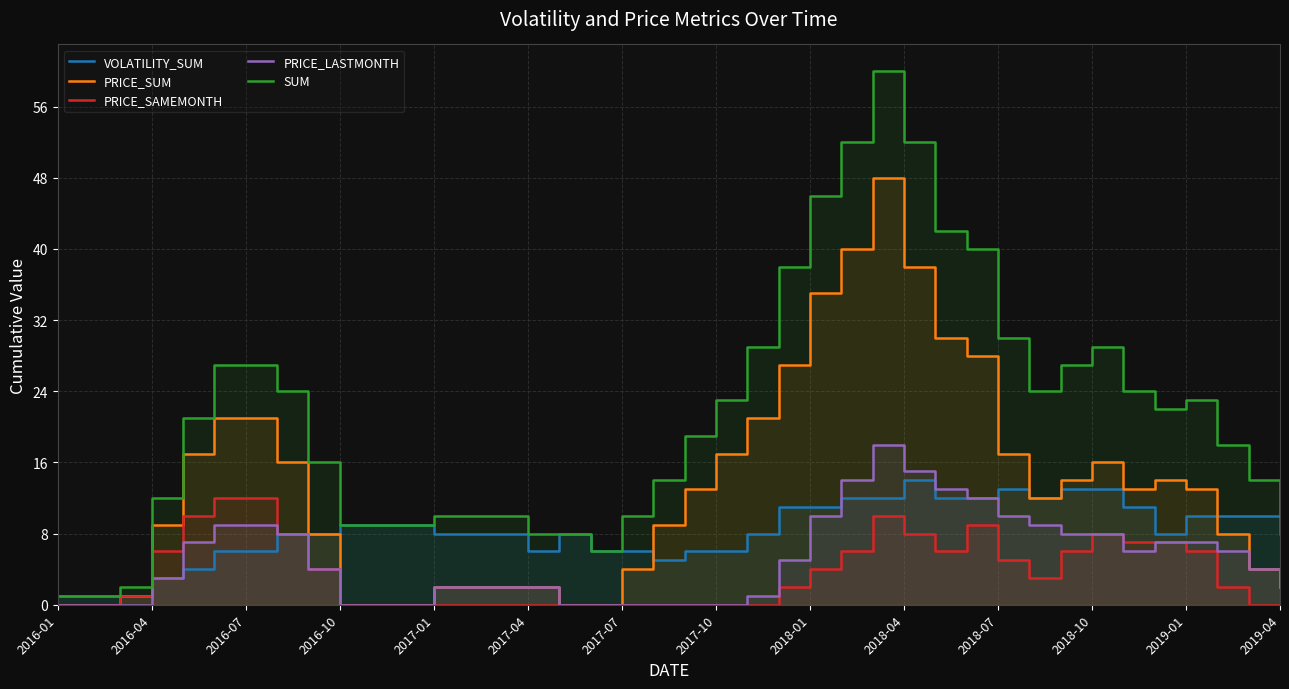

True or false: PRICE_SUM has more than 2 interior local peaks.

True